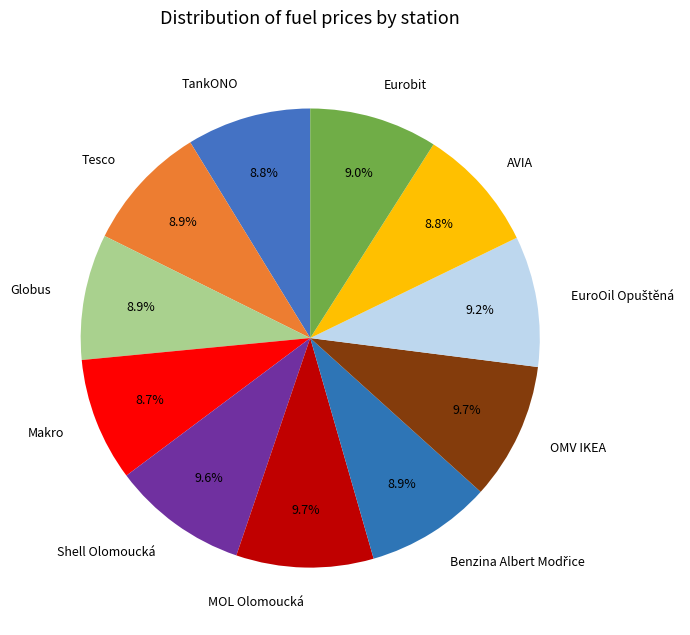

Does Globus account for over 50% of the chart?

No